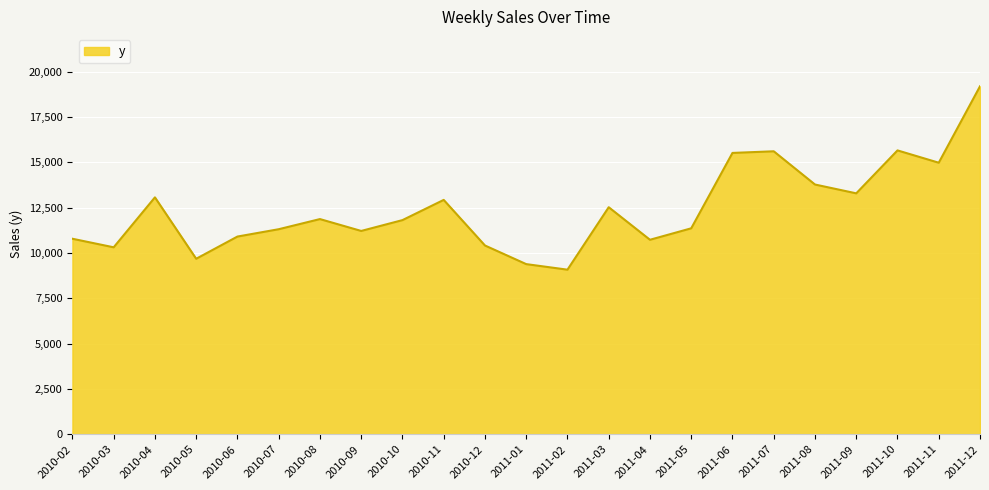

Between 2011-09 and 2011-04, which is larger?

2011-09